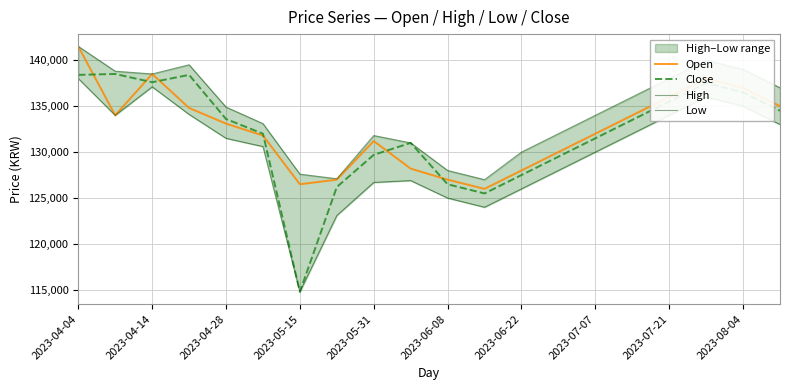

How many data points in Open are less than 133100?

10